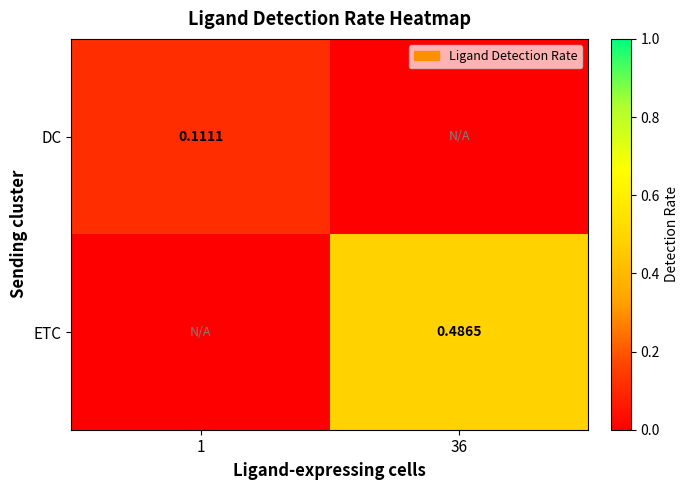

What is the total value across all series at 36?

0.5